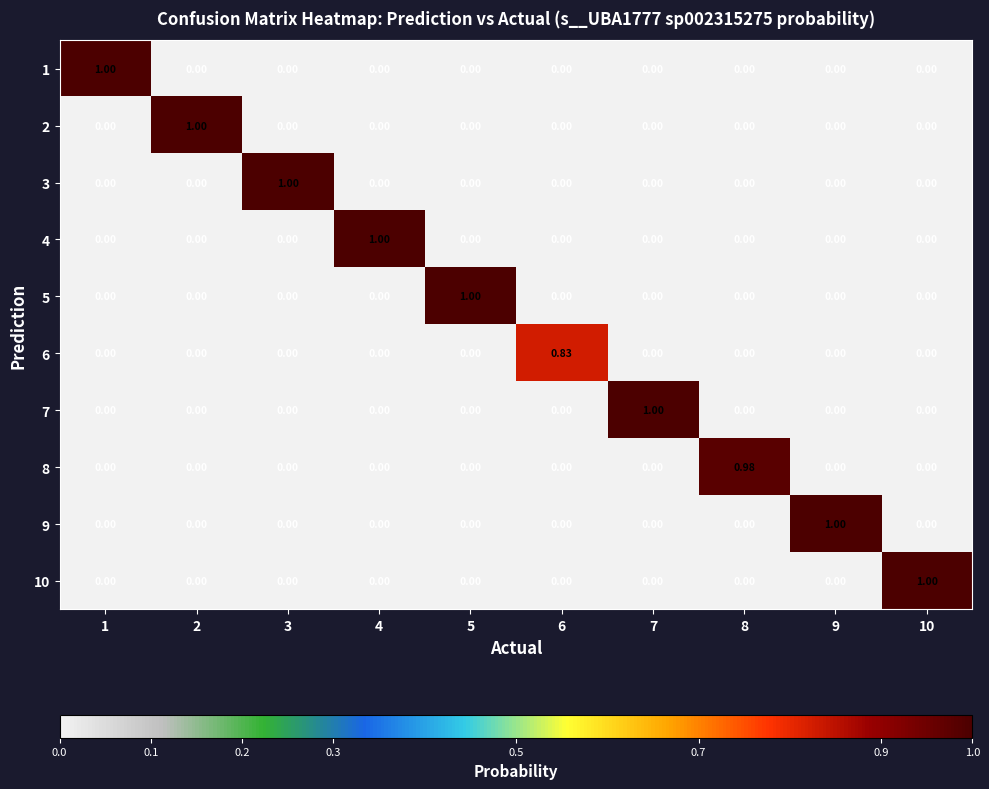

Is the value of 3 at 8 greater than the value of 7 at 7?

No